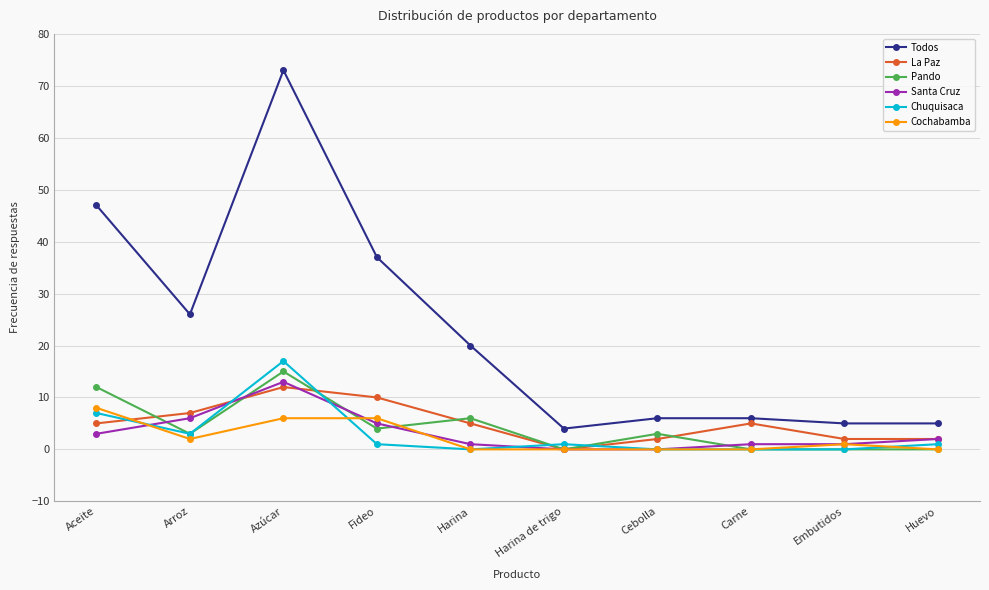

At which label does Chuquisaca reach its peak?

Azúcar